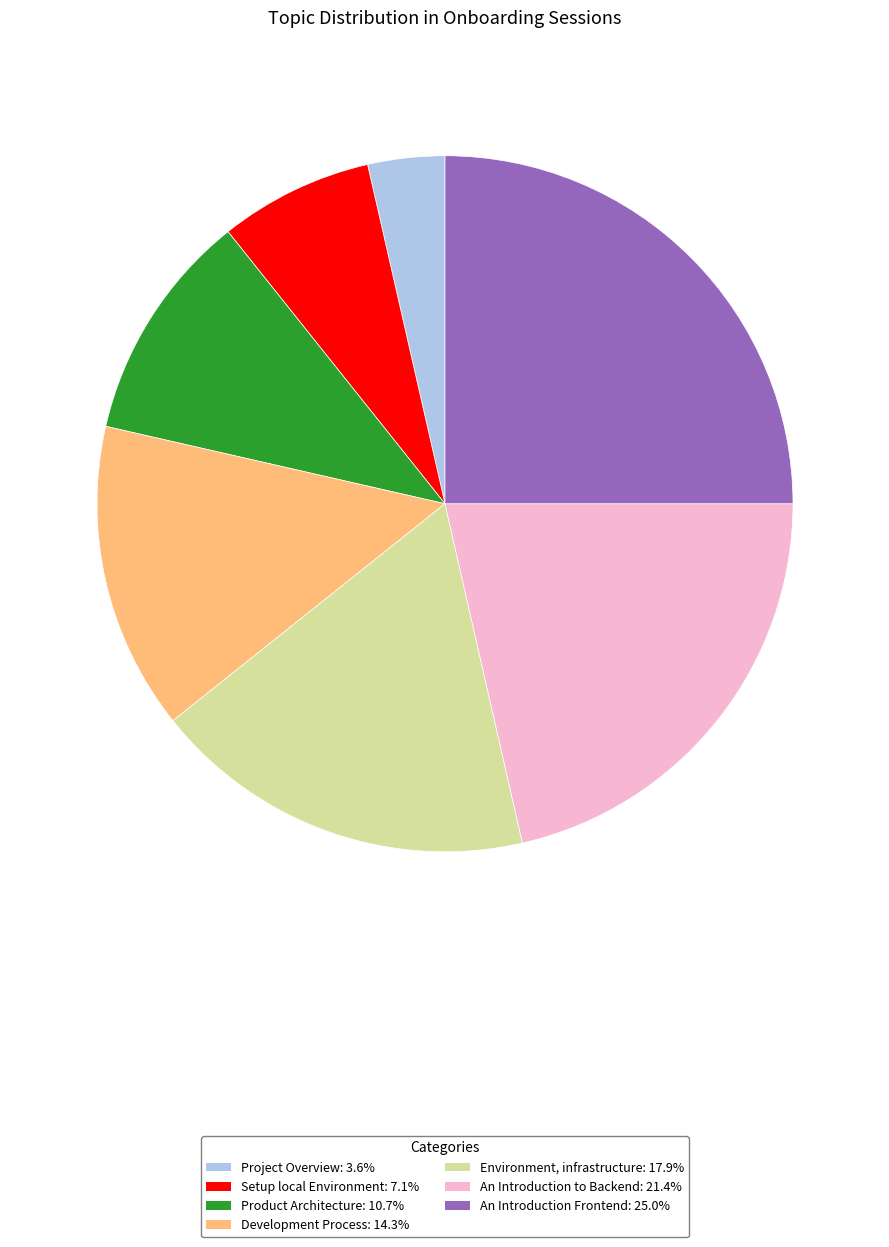

Combined, do Development Process and Project Overview account for over 50%?

No